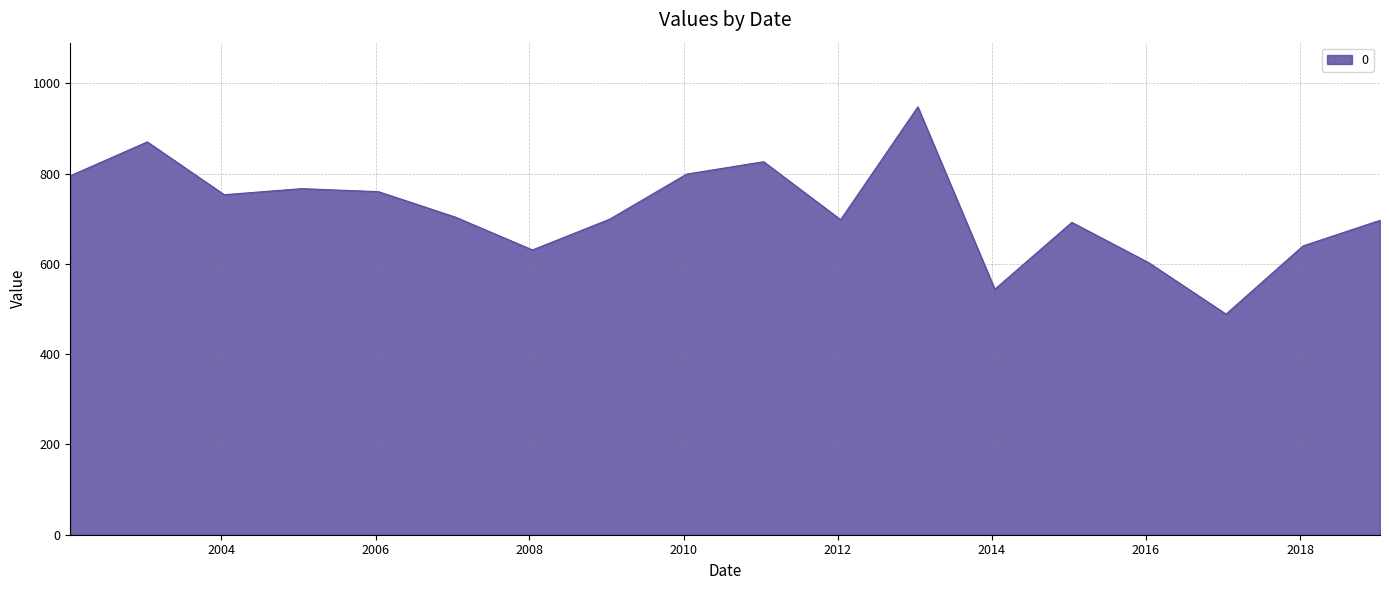

Does the chart display data point markers on the line(s)?

No